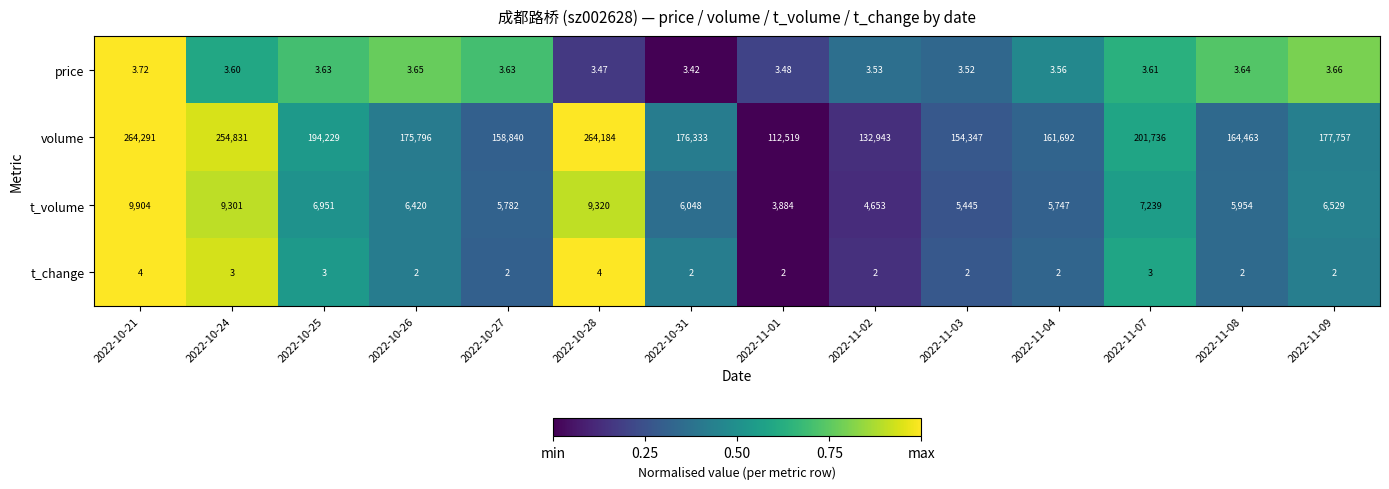

At 2022-10-26, list the series in order from smallest to largest.

t_change, price, t_volume, volume